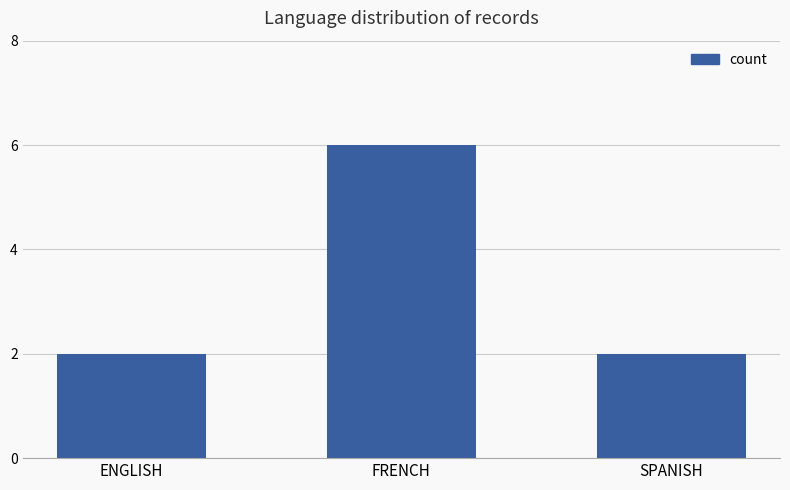

Is it true that the value at ENGLISH is 3?

False